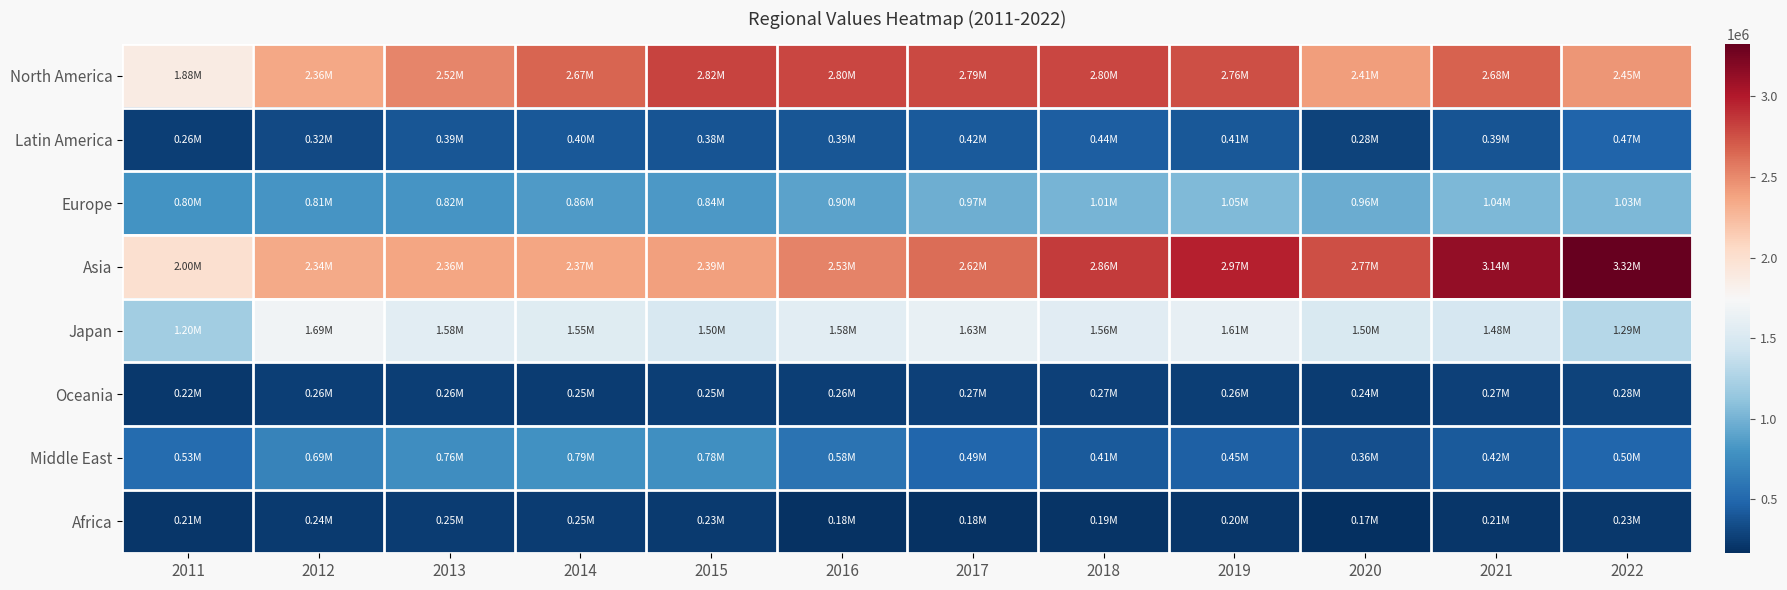

Which series has the largest range (max minus min)?

Asia